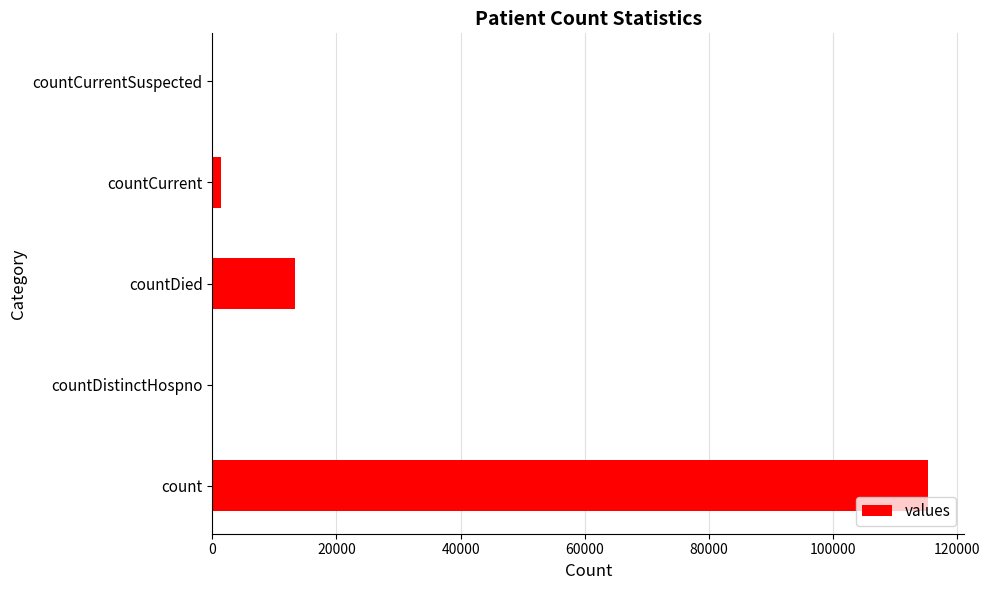

How many data points does each series have?

5